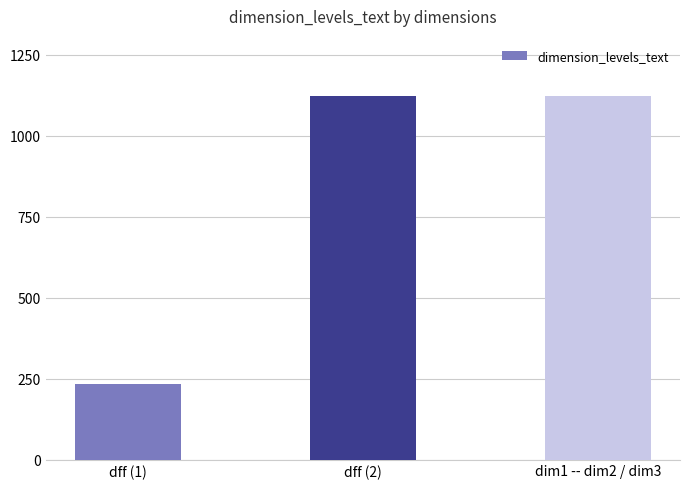

What is the change in value from dff (1) to dff (2)?

+889